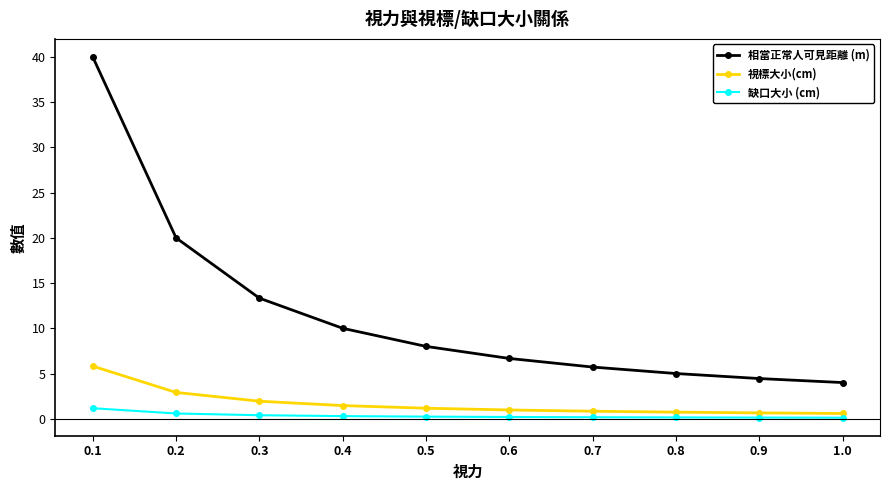

Which series has the largest range (max minus min)?

相當正常人可見距離 (m)